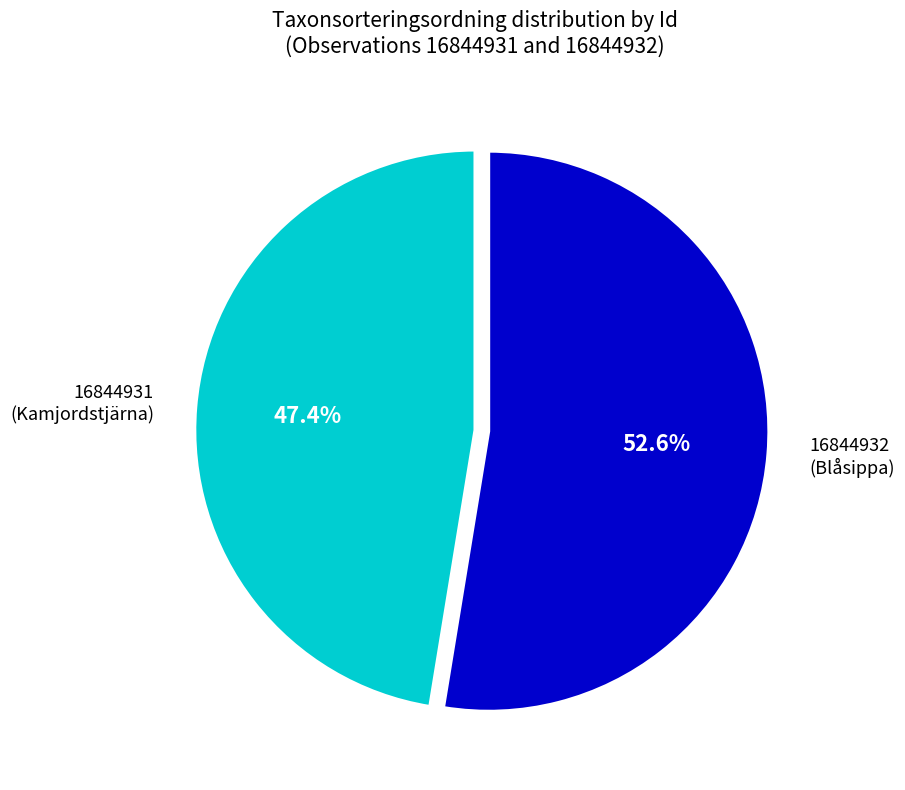

What is the majority slice?

16844932 (Blåsippa)